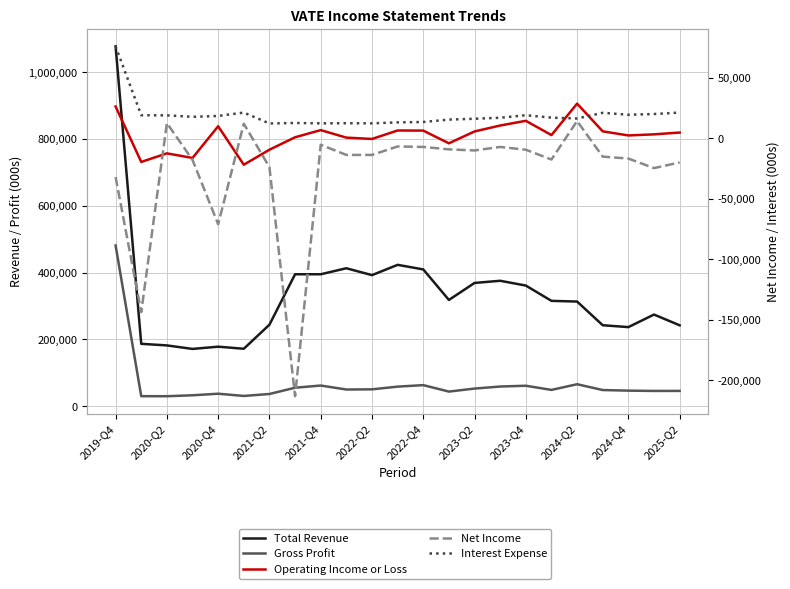

True or false: Net Income has a value of -19977 at 2019-Q4.

False